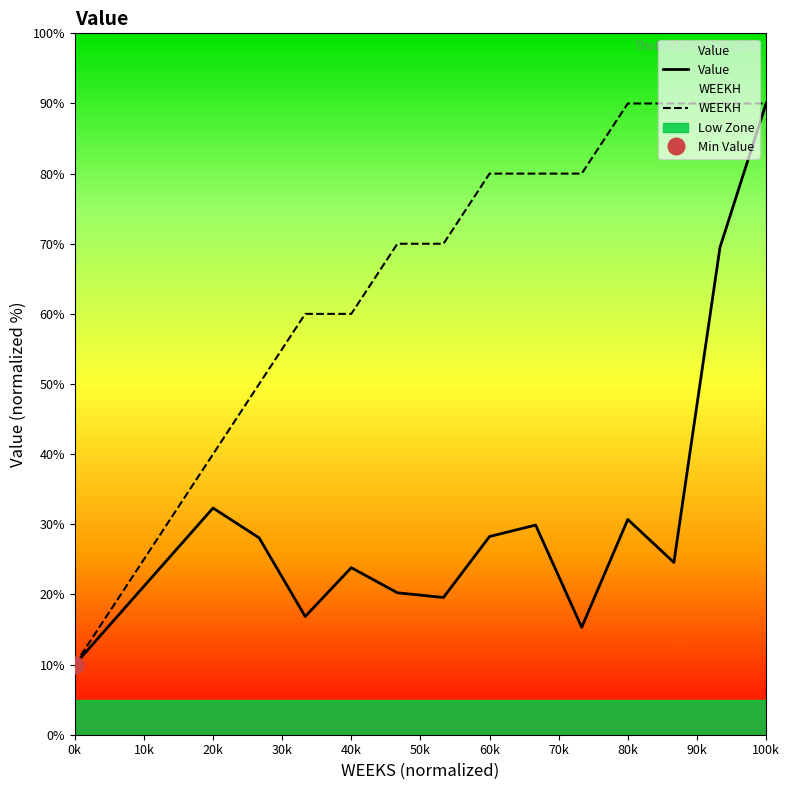

The WEEKH series shows 45.1 at 80k. True or false?

False